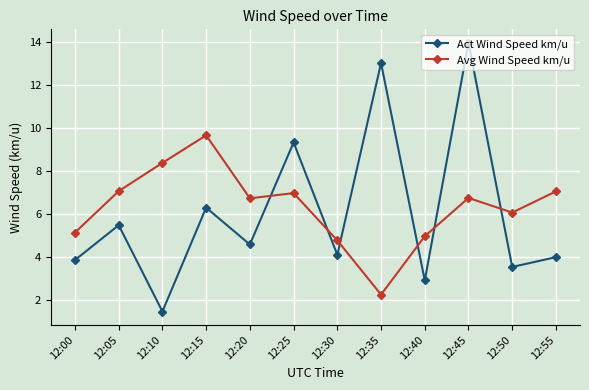

What is the value of the Act Wind Speed km/u point at the 3rd from the left?

1.5